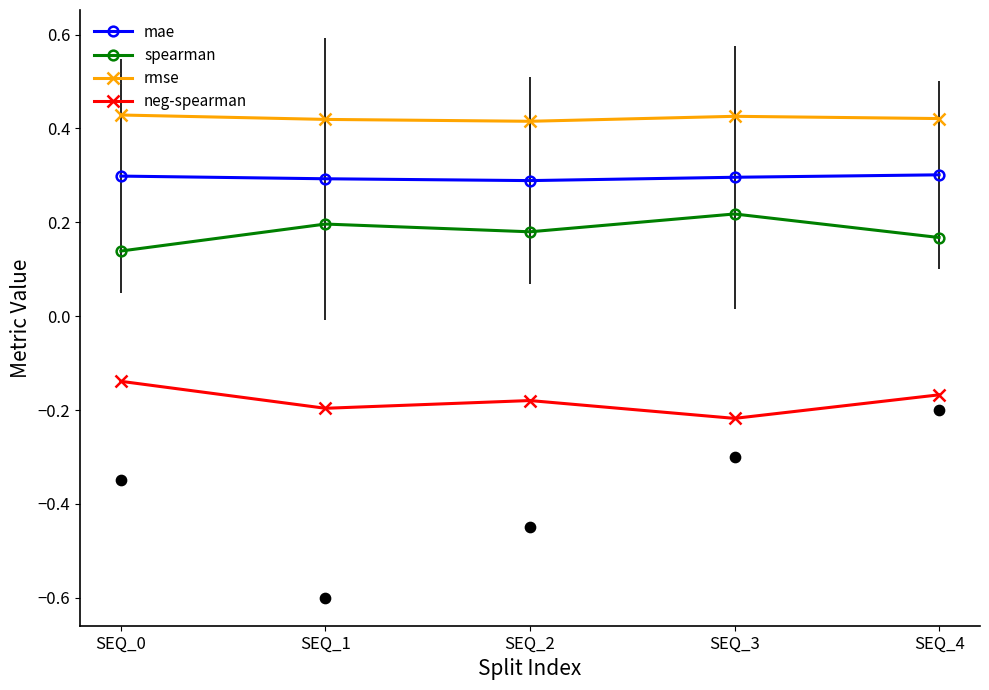

Which series contains the lowest Y value?

neg-spearman